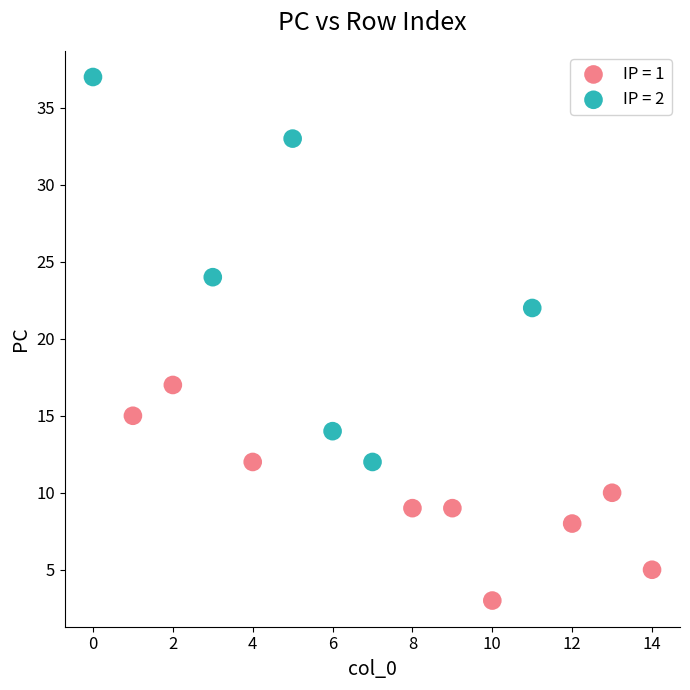

Which series has the widest spread of Y values?

IP = 2